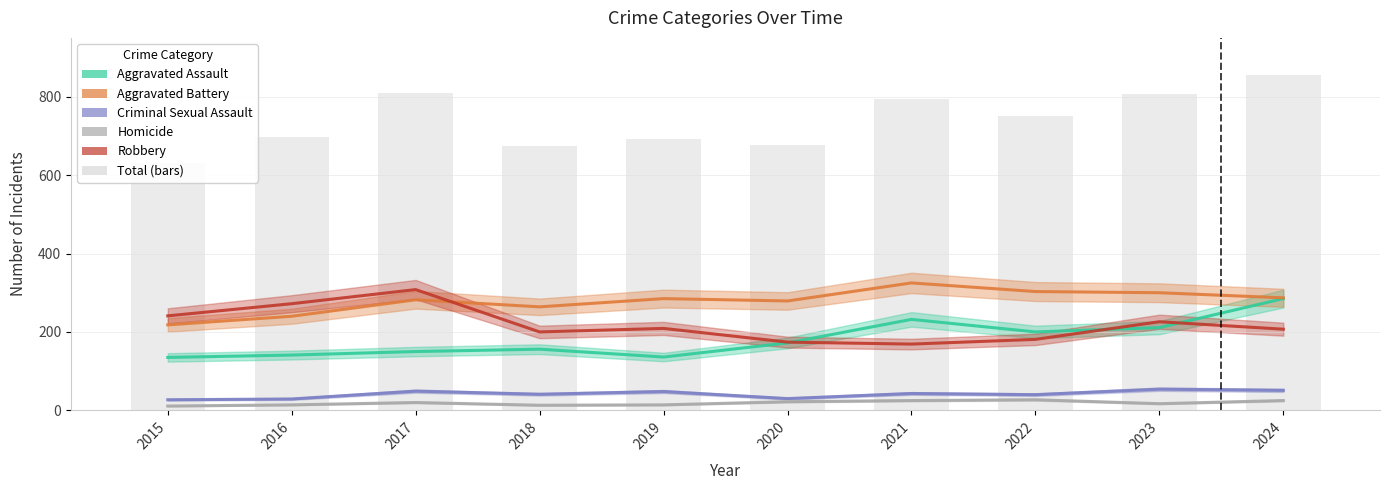

What is the sum of all Aggravated Battery values?

2783